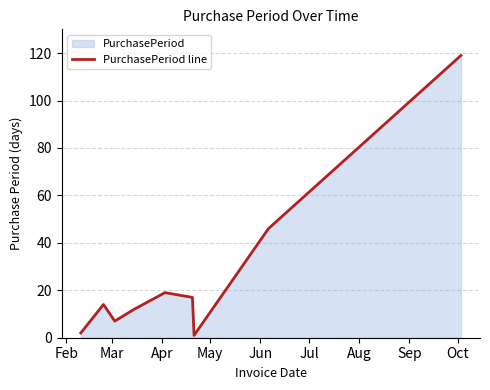

What is the minimum value shown in the chart?

1